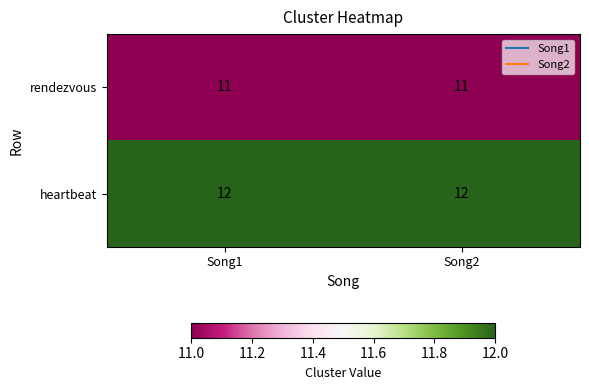

Count the number of categories in the chart.

2